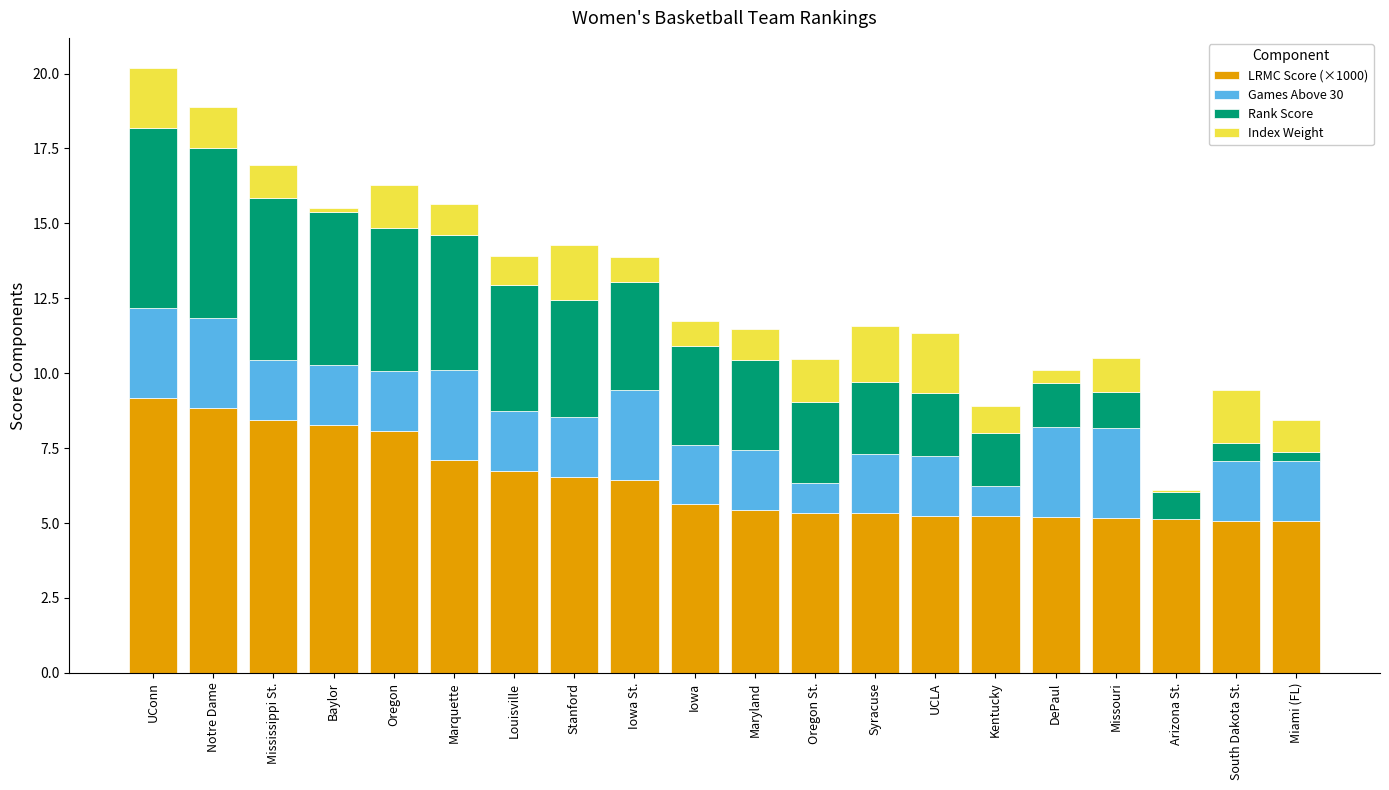

What is the maximum value for LRMC Score (×1000)?

9.2